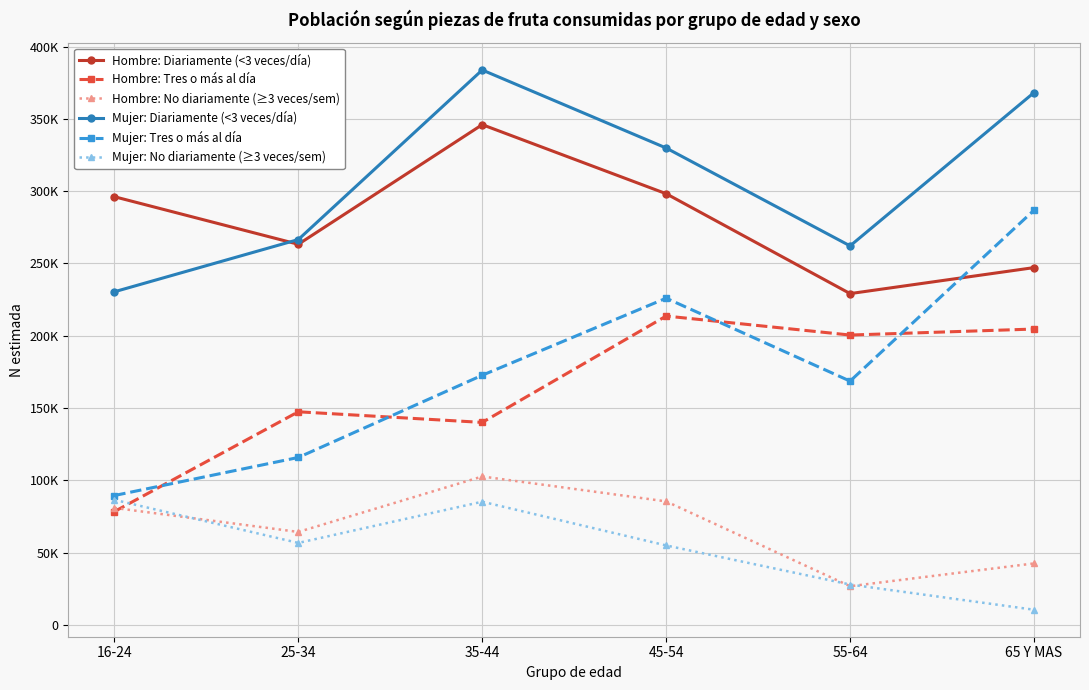

True or false: Hombre: No diariamente (≥3 veces/sem) and Mujer: No diariamente (≥3 veces/sem) cross at least once.

True